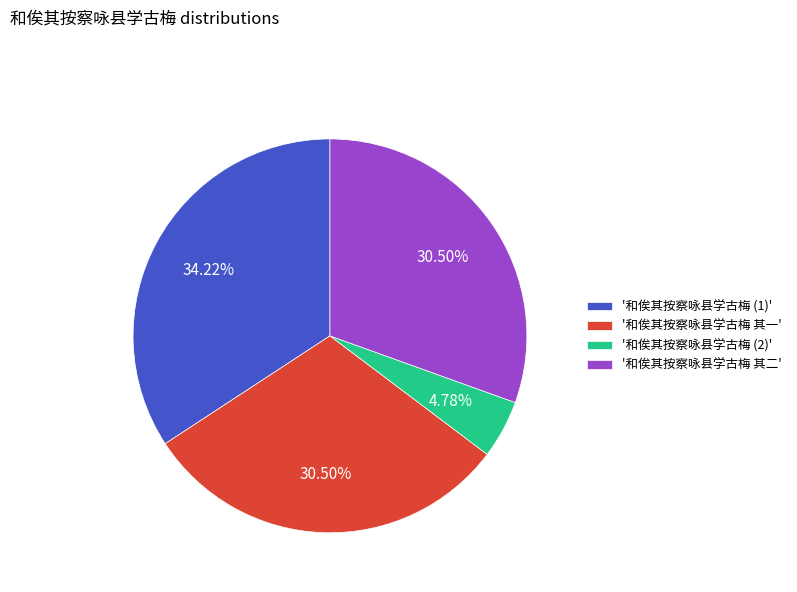

Which category has the biggest portion of the pie?

'和俟其按察咏县学古梅 (1)'